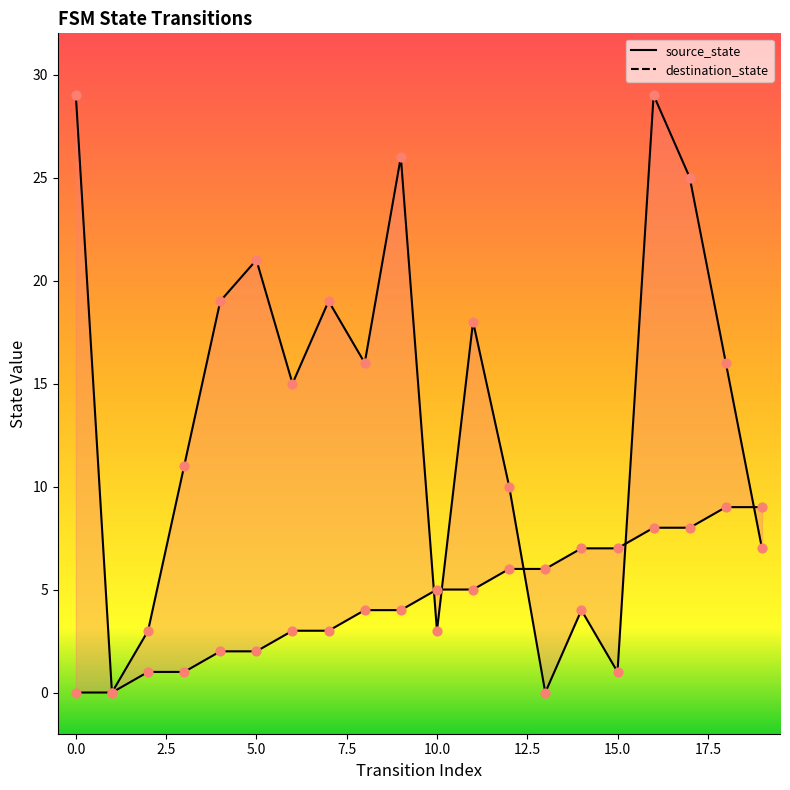

Which series has the largest total across all categories?

destination_state